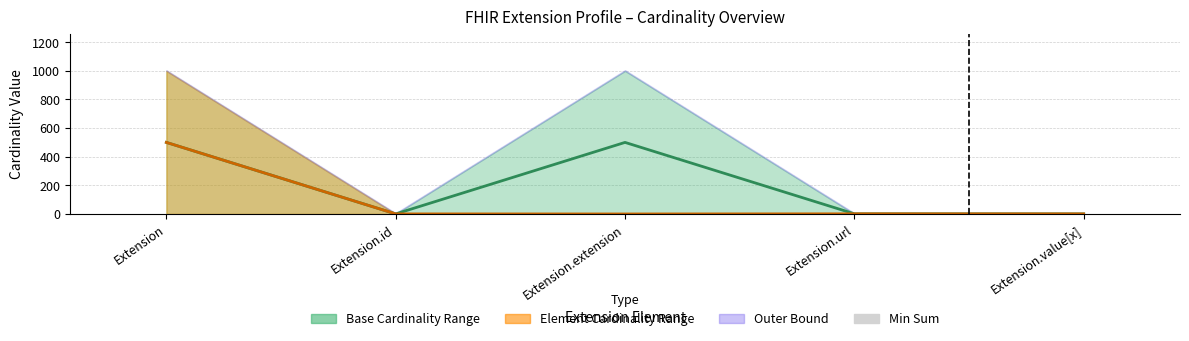

What is the difference between the maximum and minimum values in the Min Sum series?

2.0